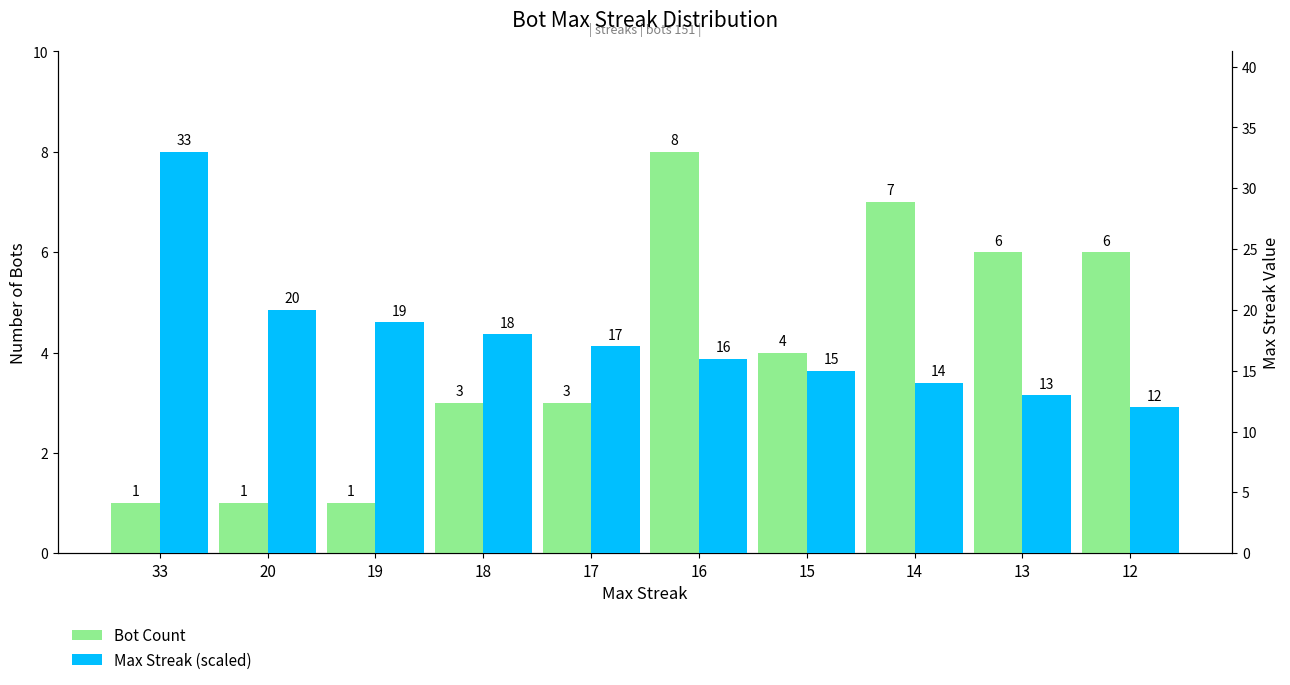

Which category has the highest value in the Max Streak (scaled) series?

33